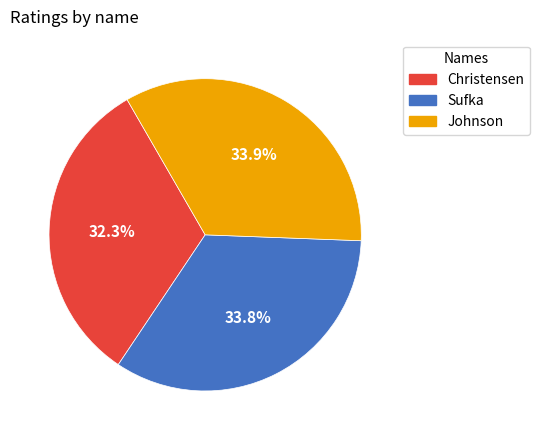

Does Christensen account for over 50% of the chart?

No